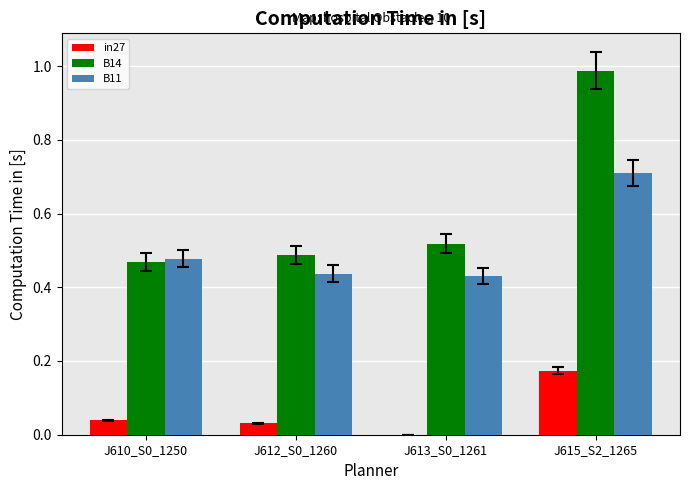

Which series has the largest total across all categories?

B14